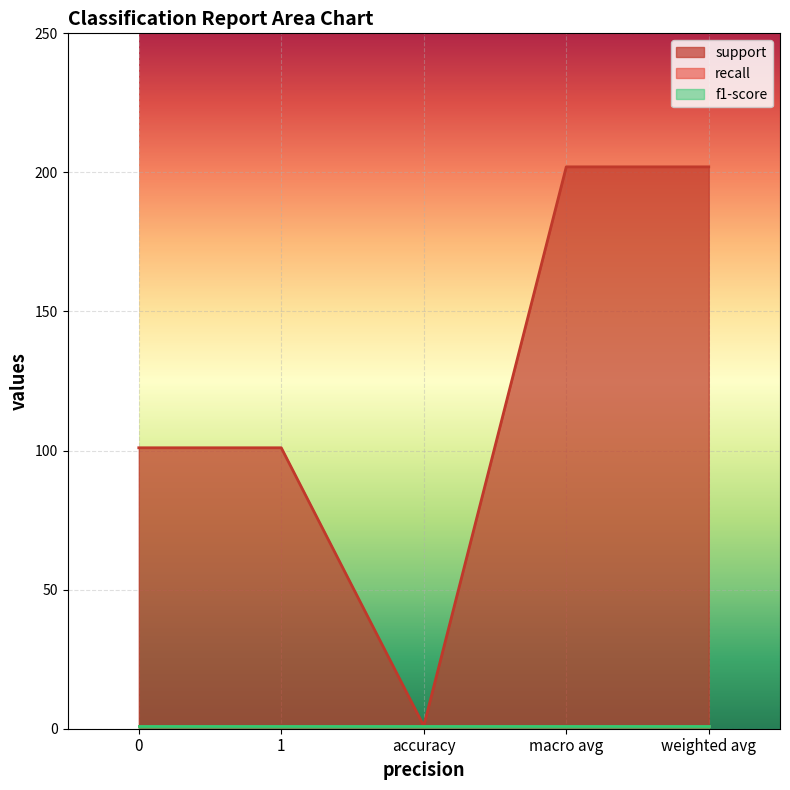

What is the value of the f1-score point at the 2nd from the left?

1